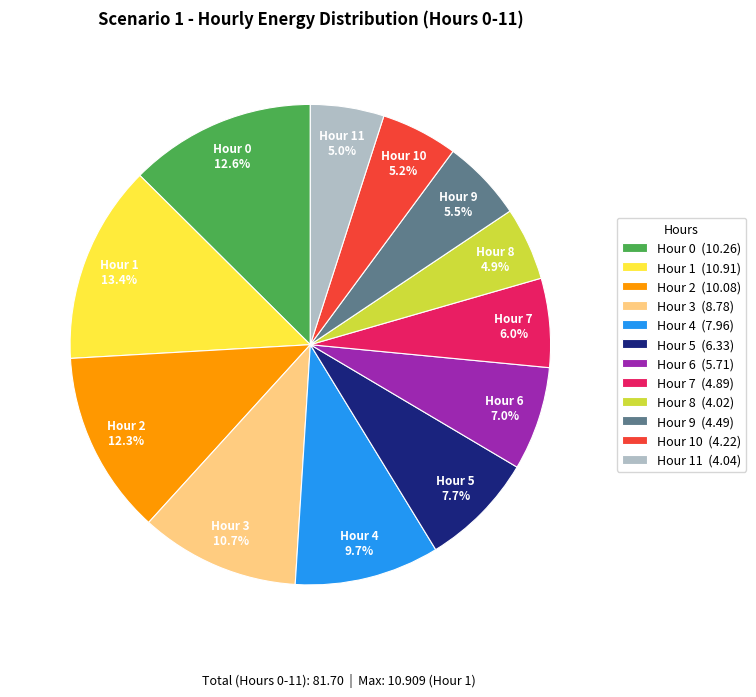

Is there a majority slice in this chart?

No